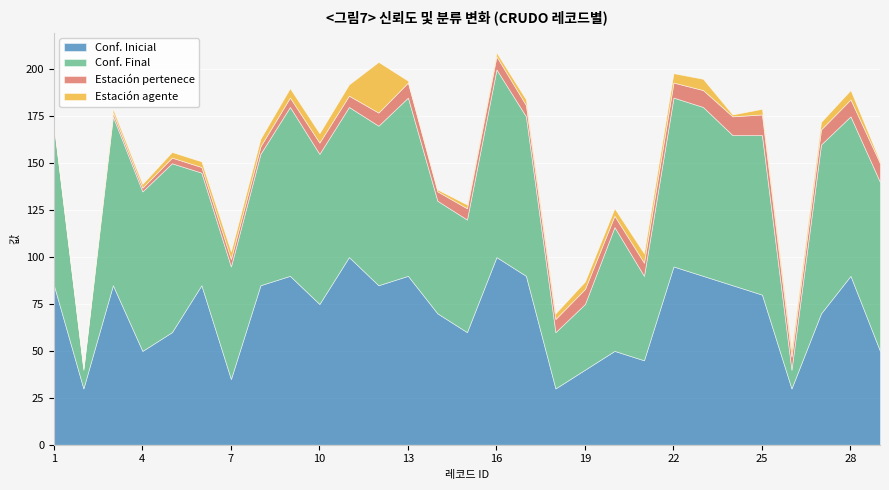

True or false: fk_estacion_agente and nivel_confiabilidad_final intersect in this chart.

False